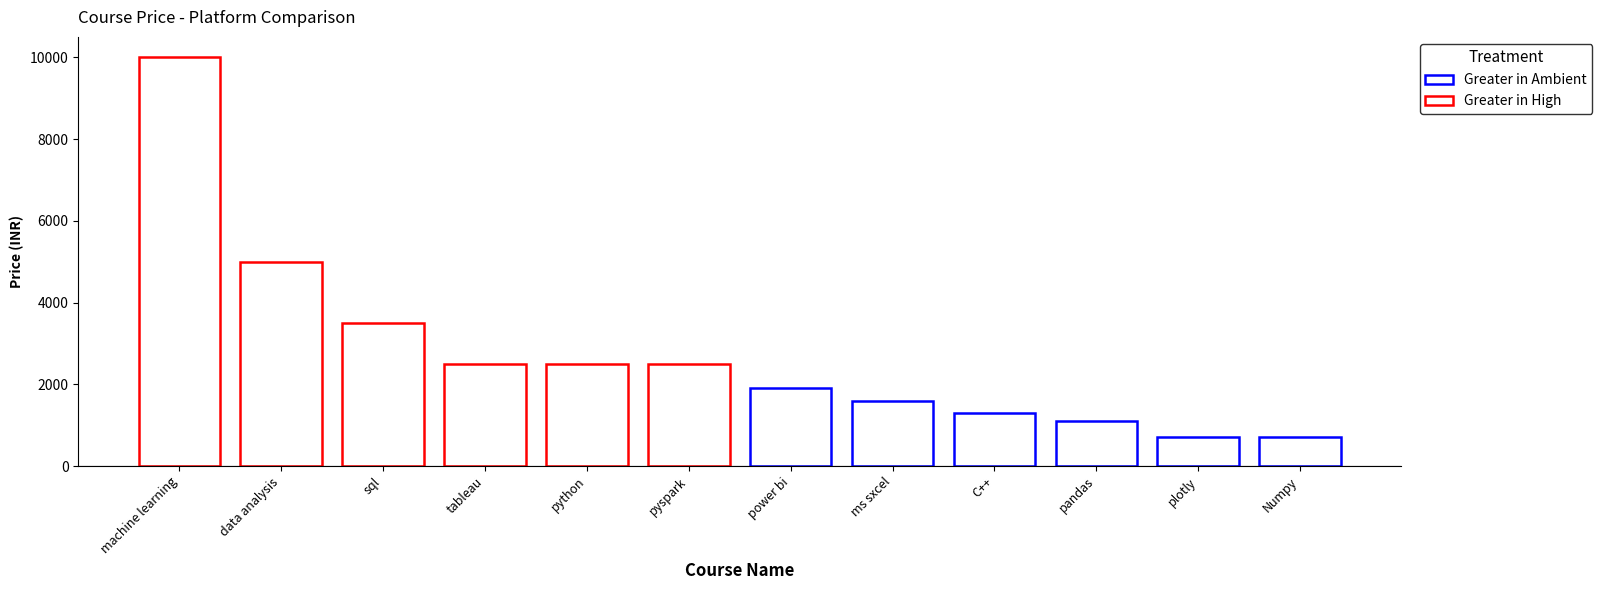

The value at pyspark is 2499. True or false?

True